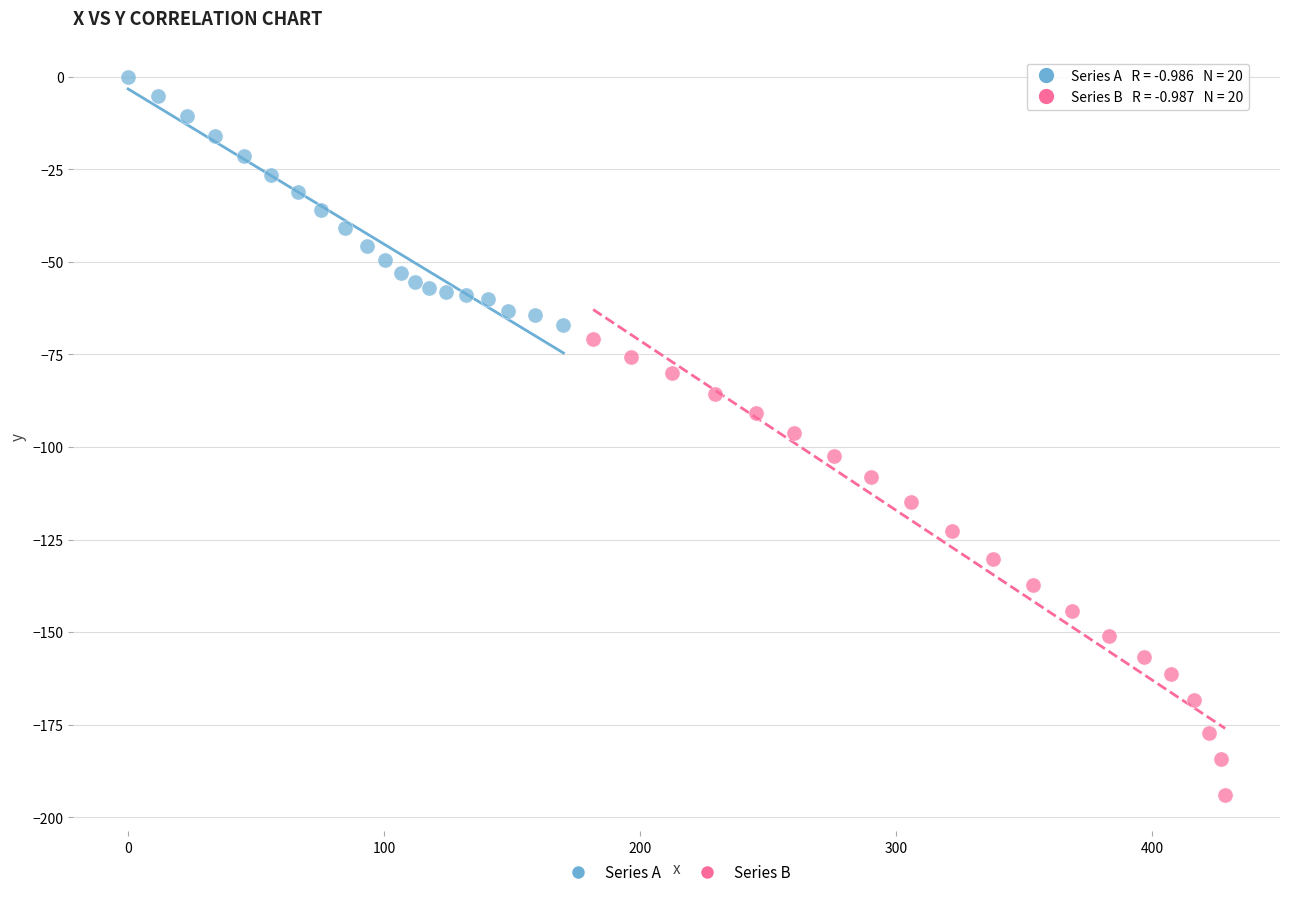

Which series reaches the maximum Y coordinate?

Series A